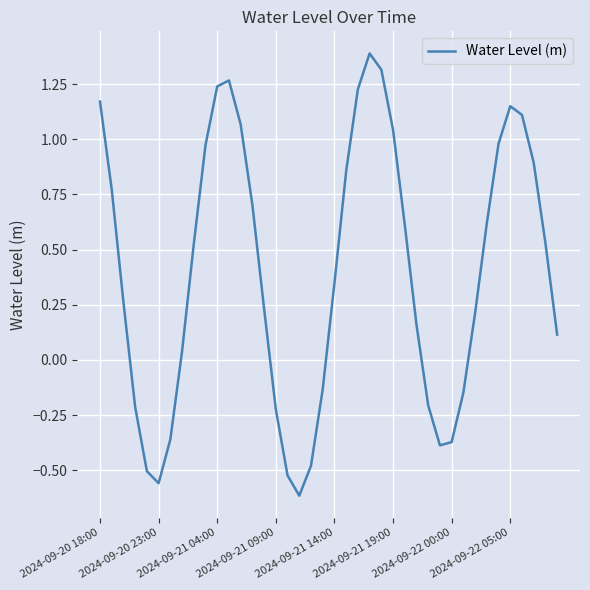

How many lines are shown in the chart?

1